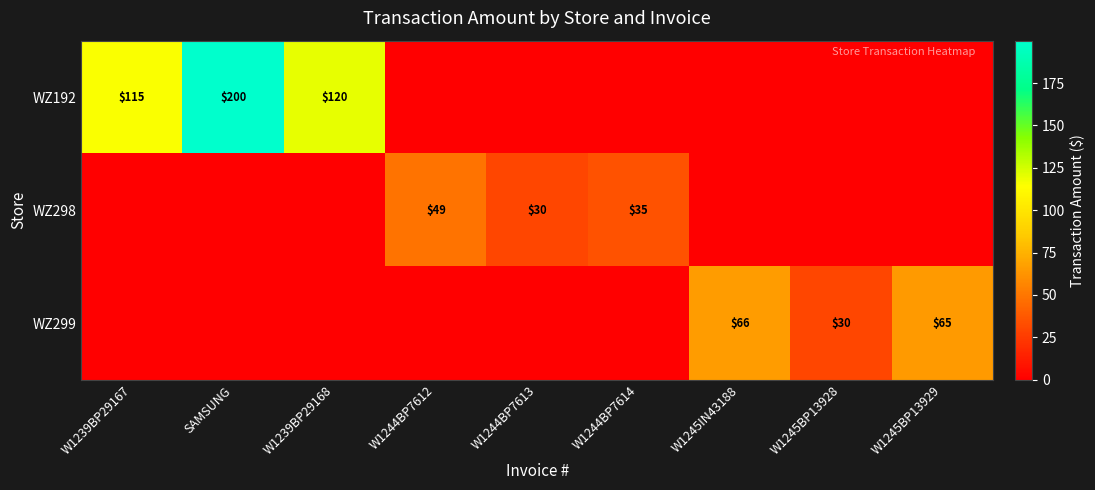

At which category does the chart reach its peak across all series?

SAMSUNG